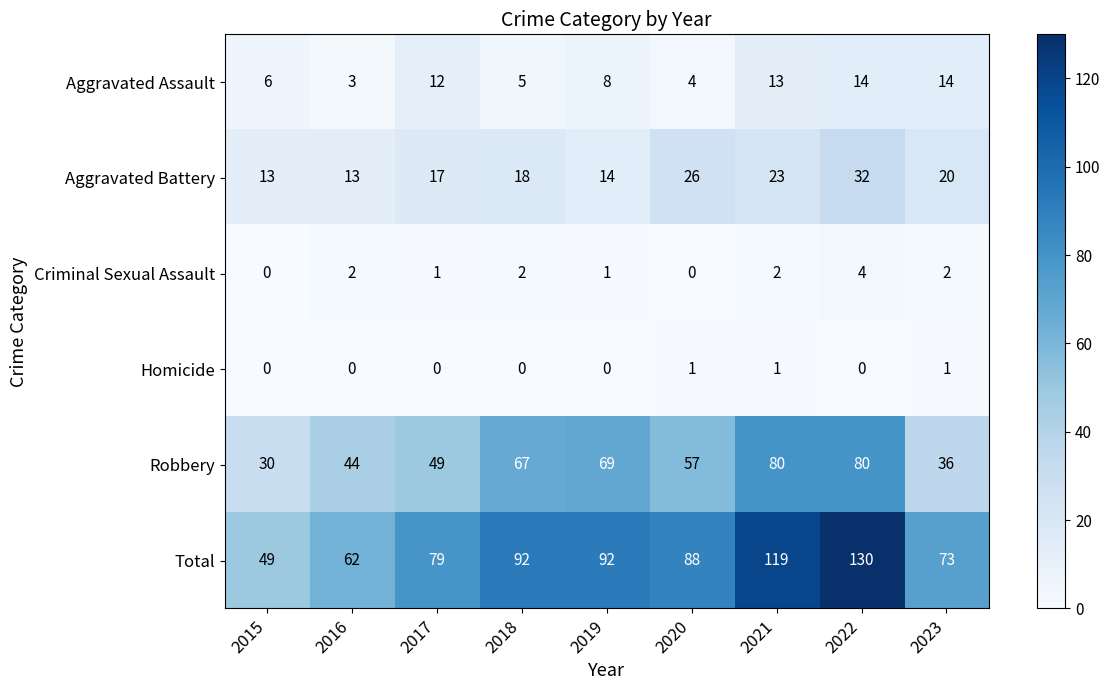

What is the difference between the highest and lowest values at 2022?

130